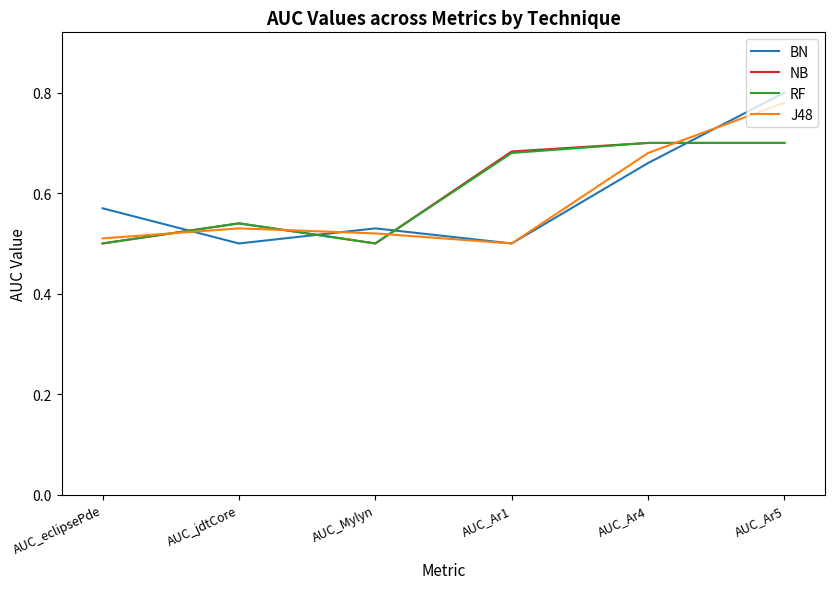

True or false: NB has a value of 0.5 at AUC_jdtCore.

True